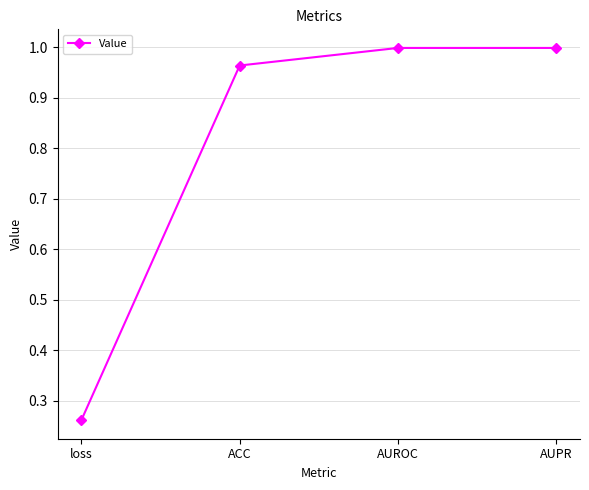

How many lines are shown in the chart?

1